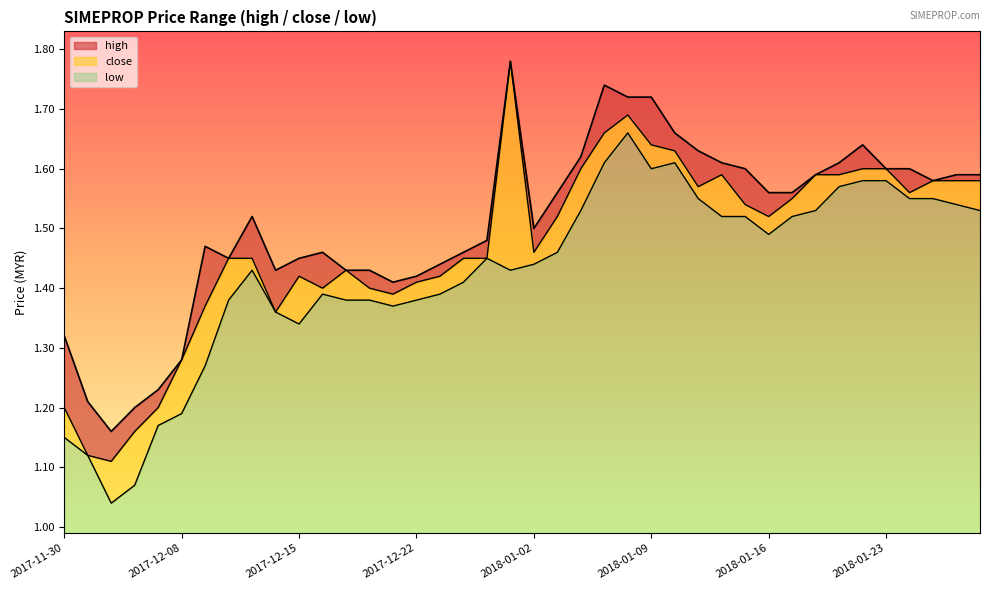

True or false: high and low cross at least once.

False